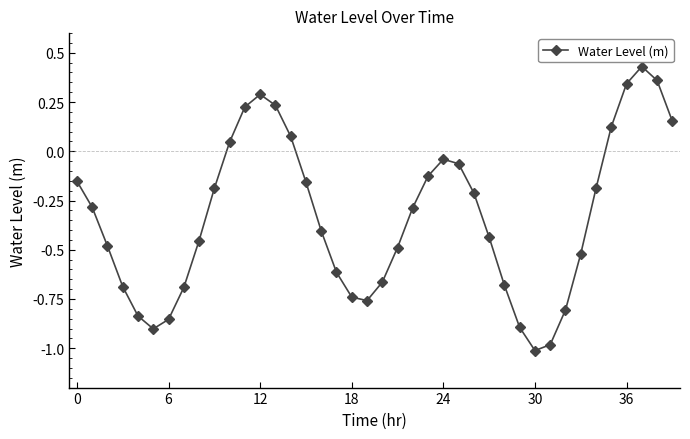

What is the sum of all values?

-13.3